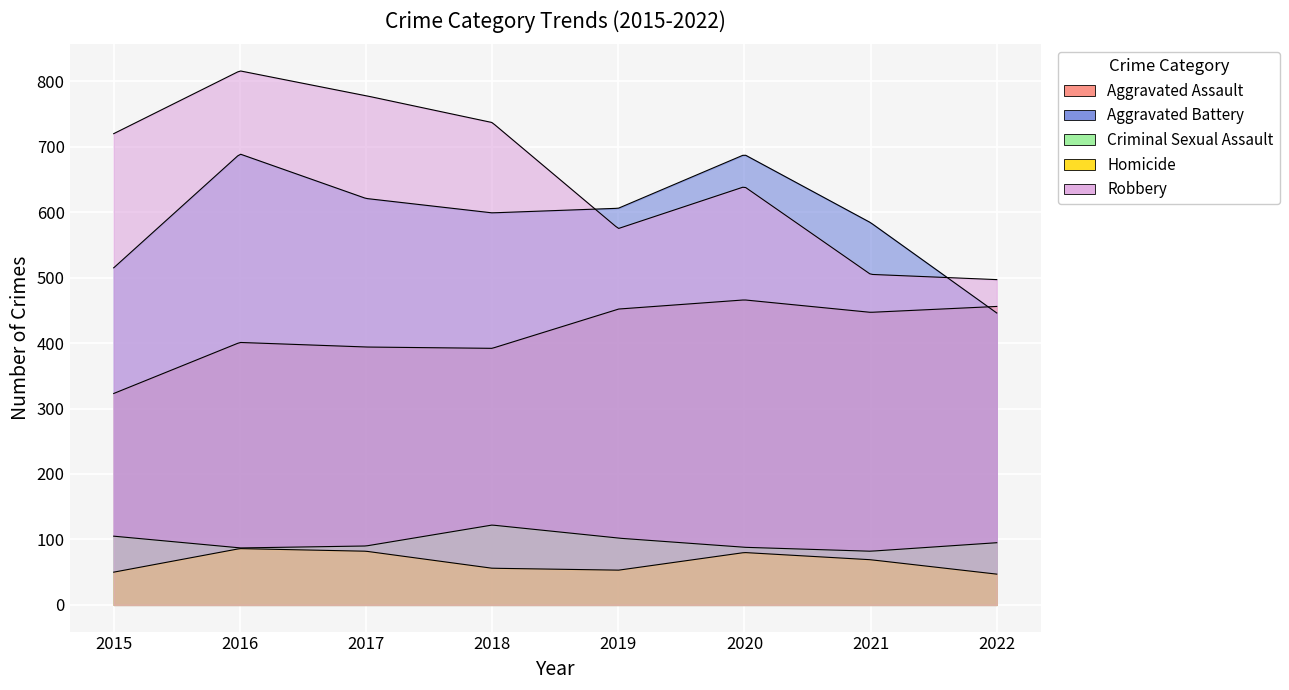

At which category does the chart reach its minimum across all series?

2022